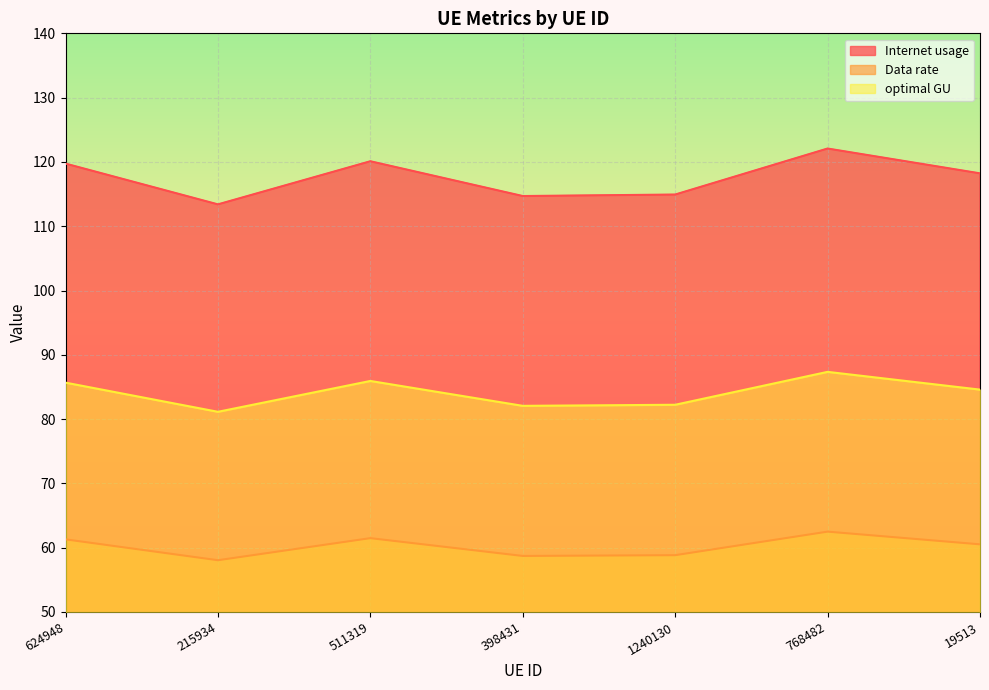

What are all the series names shown in the legend?

Internet usage, Data rate, optimal GU